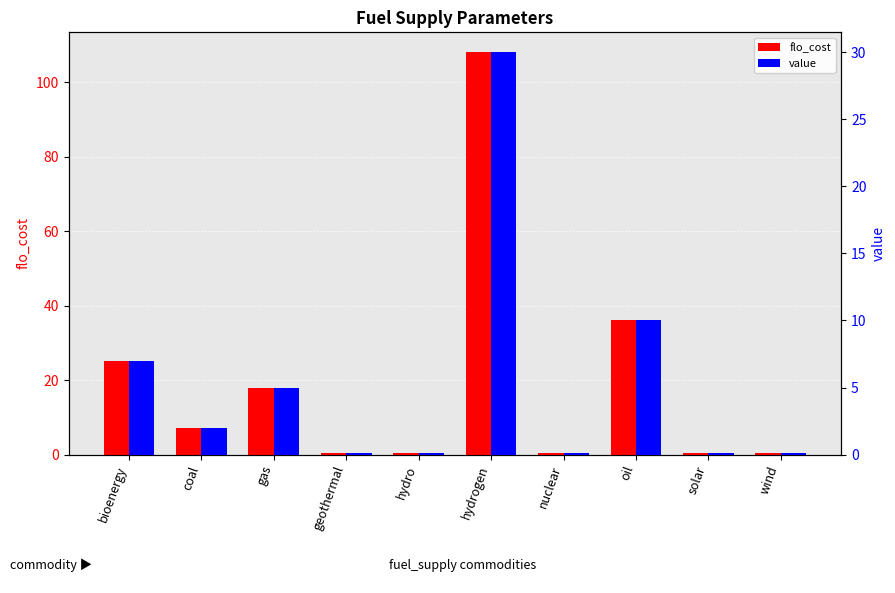

What is the difference between the flo_cost values at wind and oil?

35.6